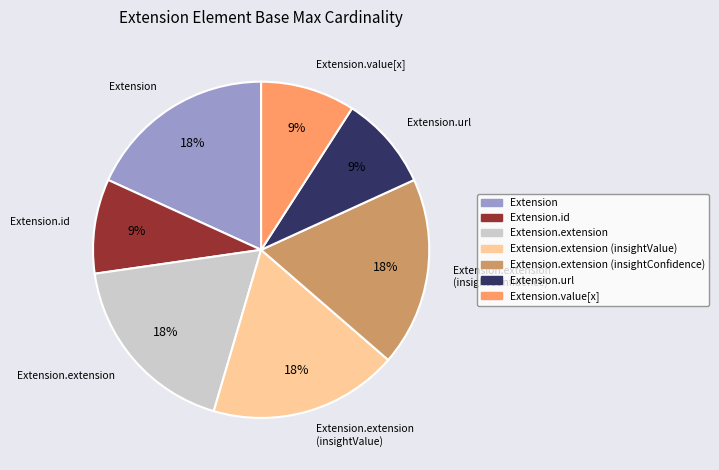

Is there any slice that represents more than half of the pie?

No